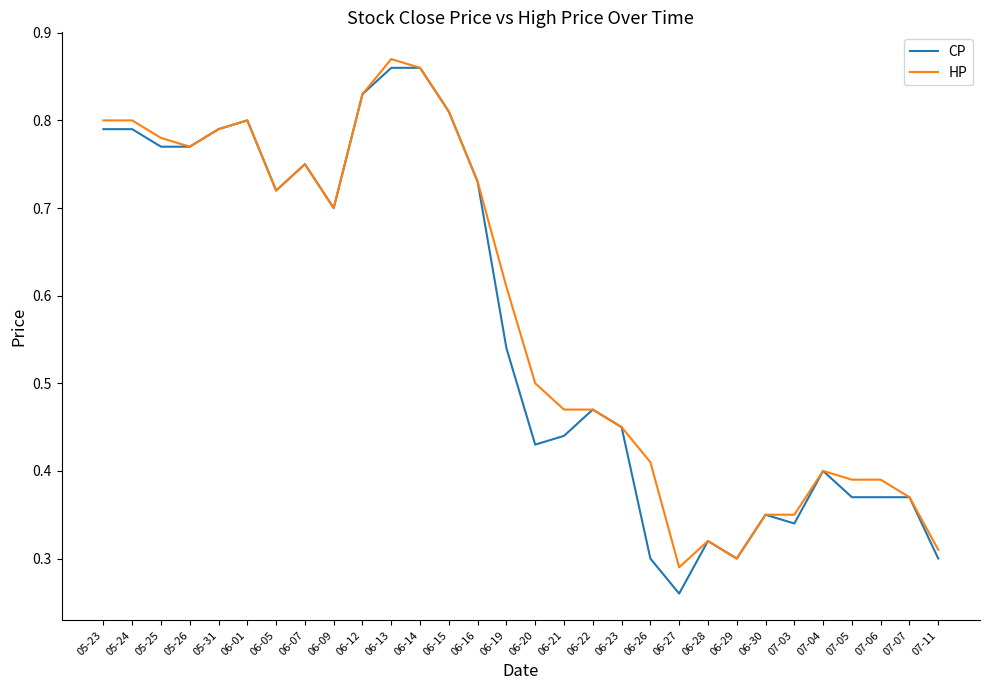

Which category has the lowest value across all series?

06-27